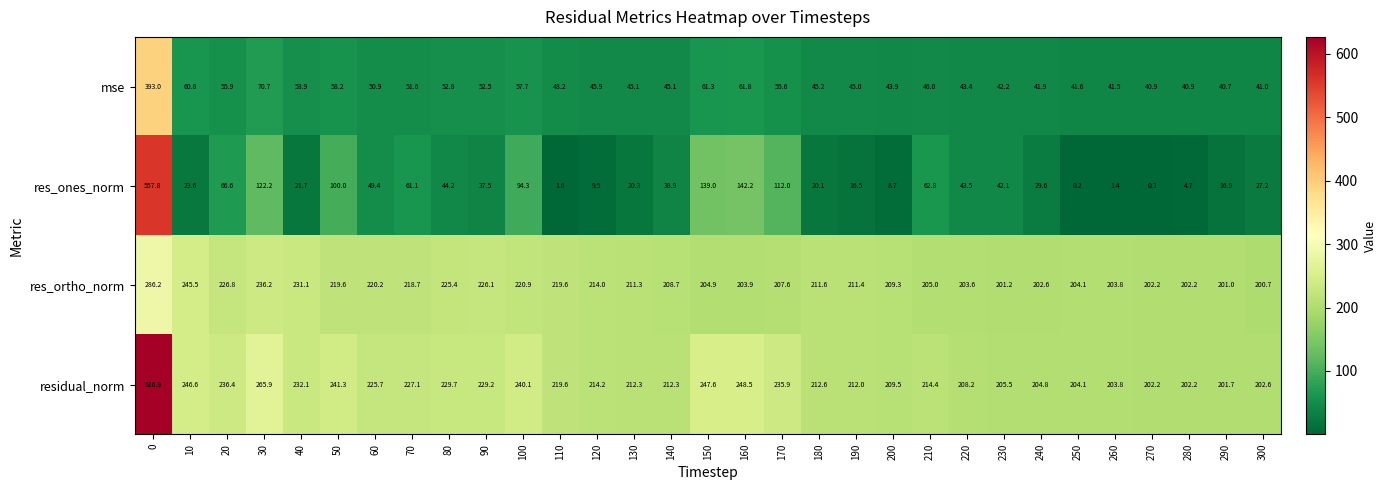

Which series has the largest total across all categories?

residual_norm